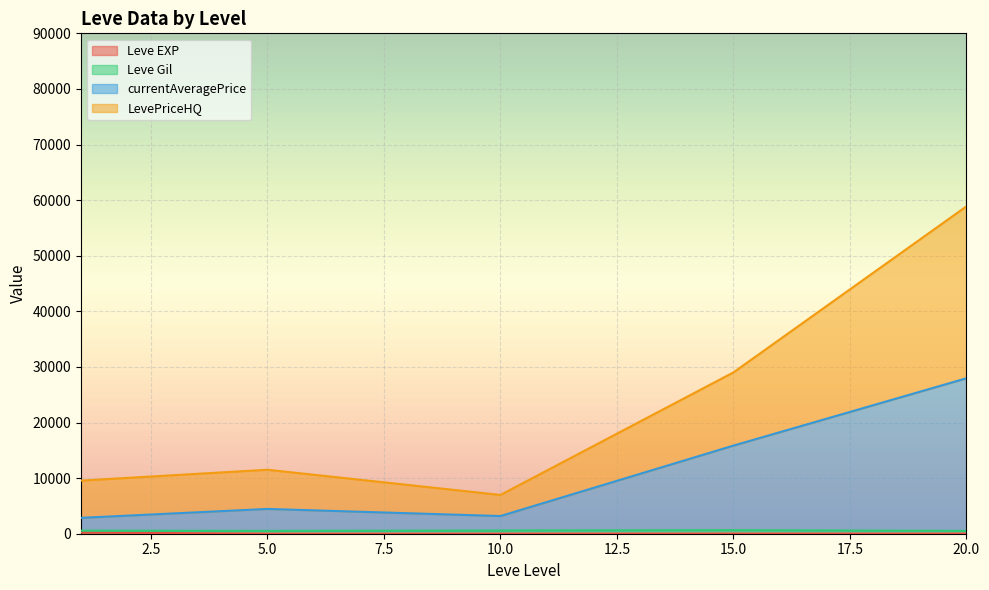

At which category is the sum across all series the highest?

20.0